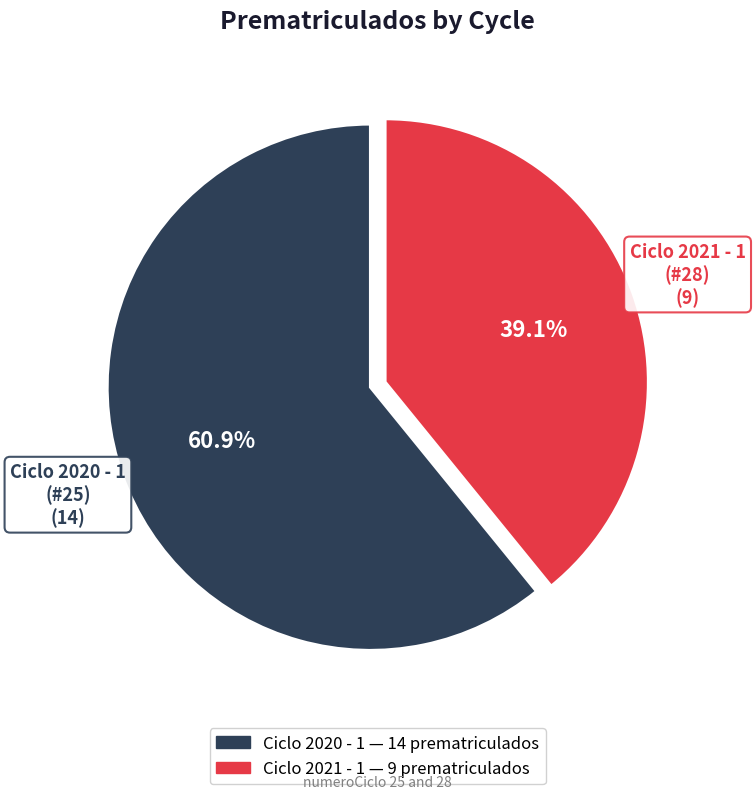

Is there any slice that represents more than half of the pie?

Yes